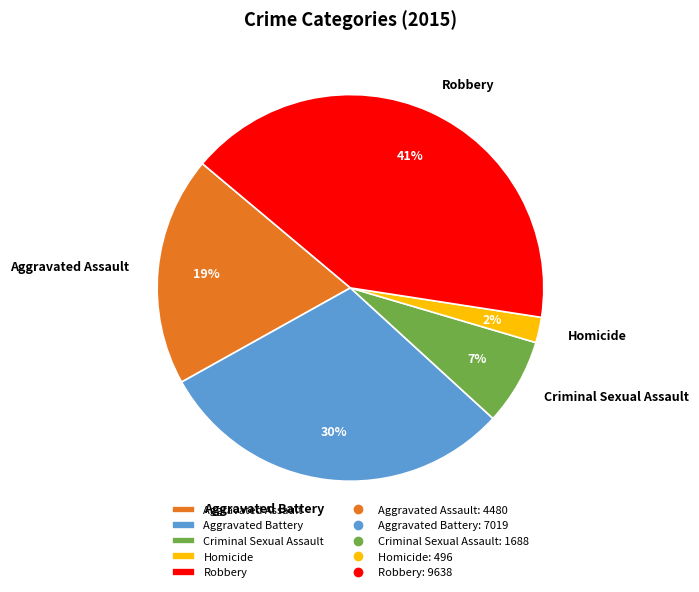

To the nearest percent, what is the average slice percentage?

20%